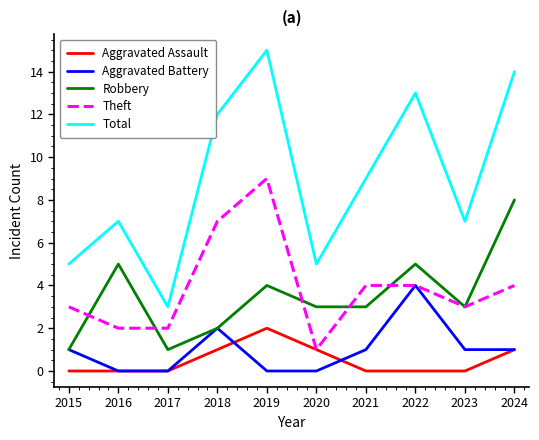

The value of Aggravated Assault at 2019 is 0. True or false?

False